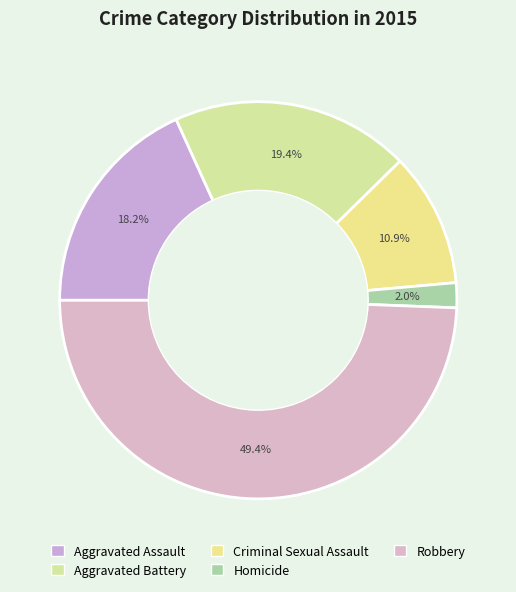

Does any single category account for the majority?

No